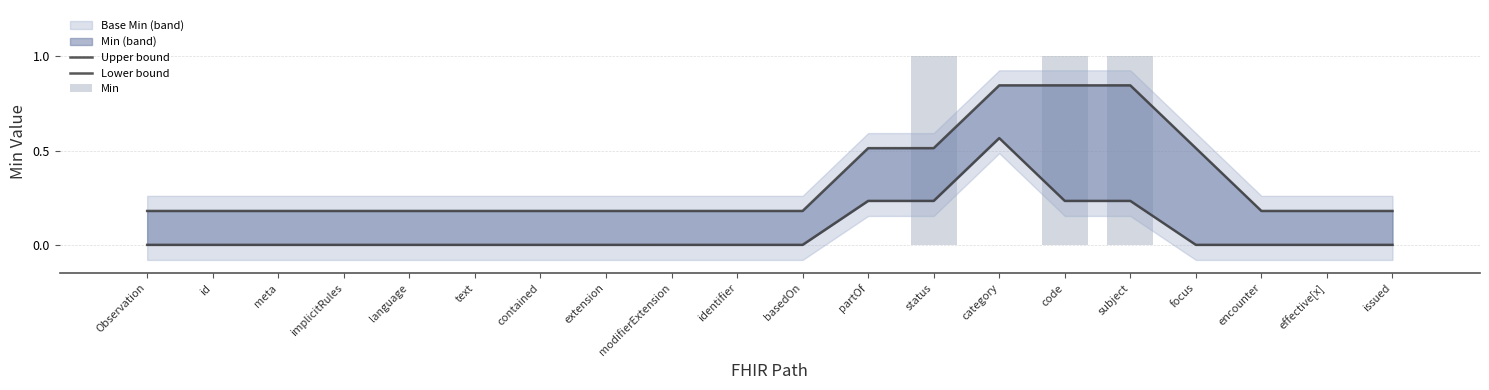

What is the label of the 10th bar from the left?

identifier